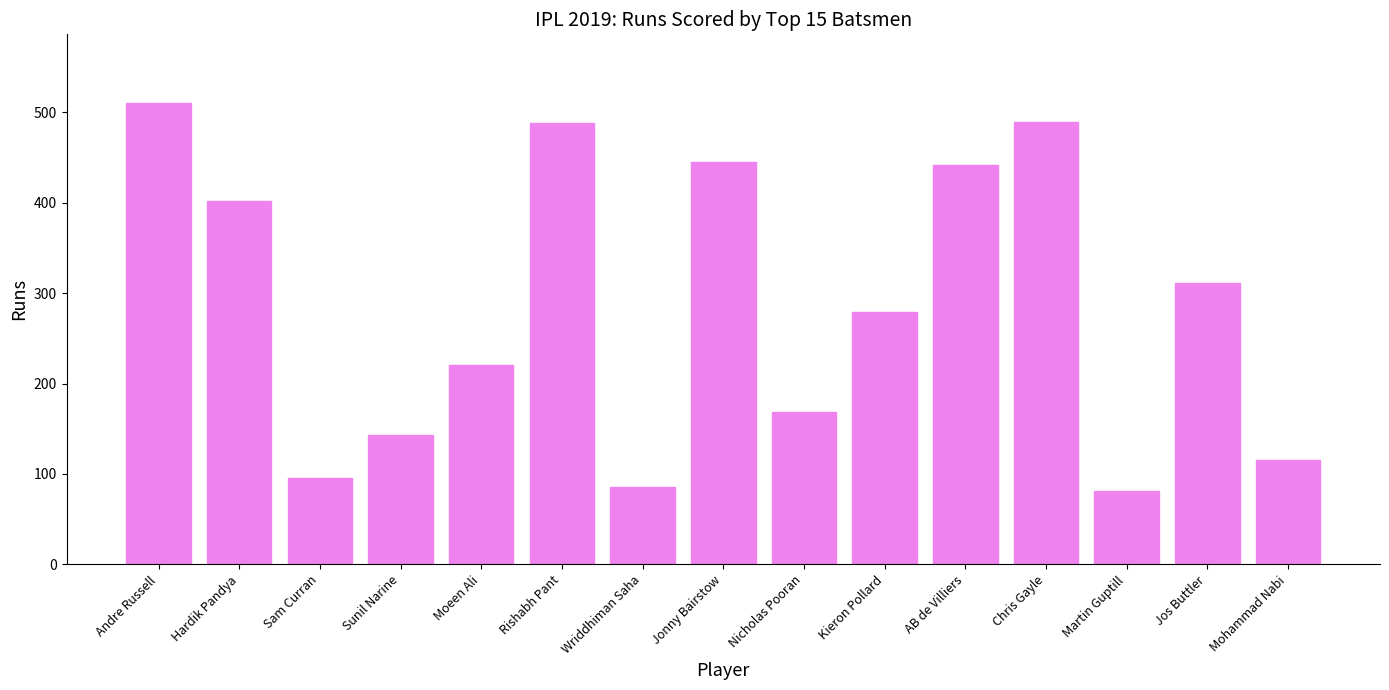

What is the minimum value shown in the chart?

81